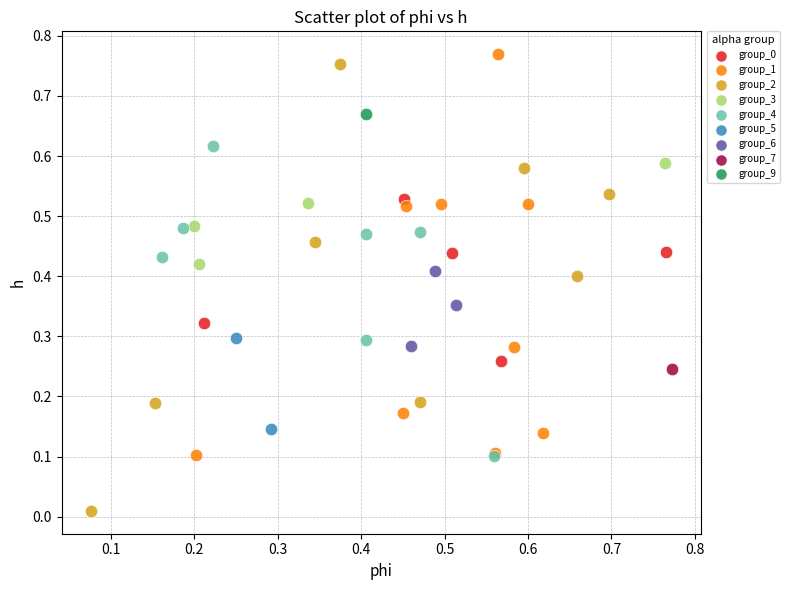

Which series contains the lowest Y value?

group_2